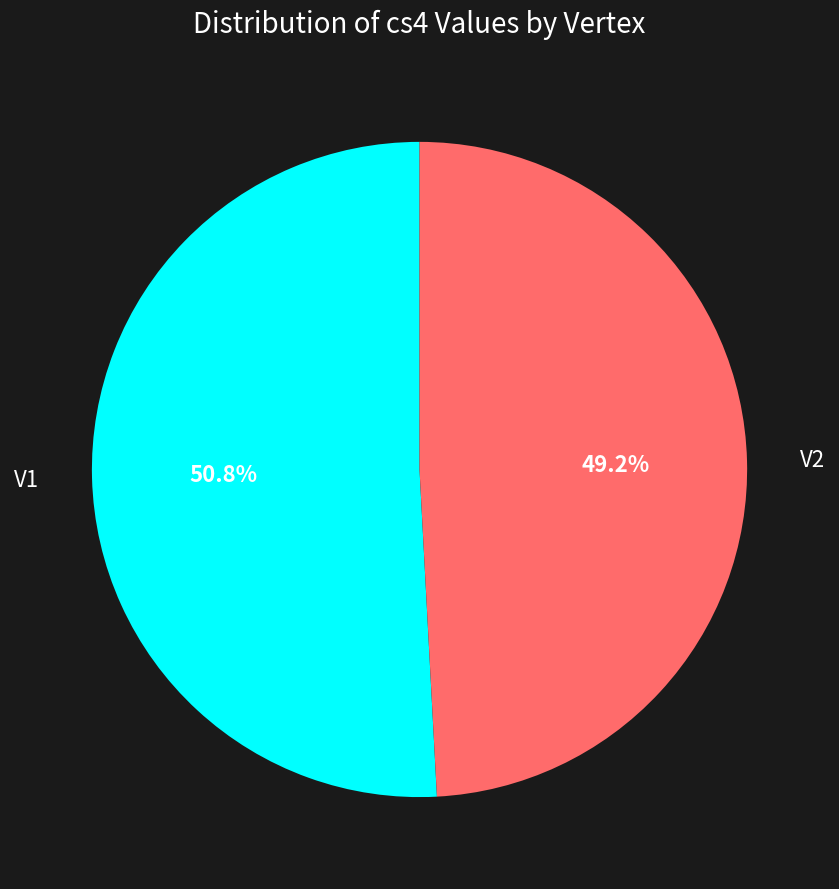

Is there a majority slice in this chart?

Yes